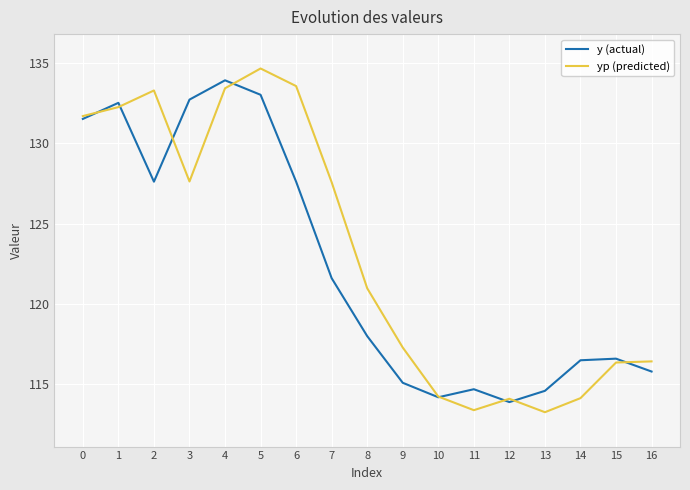

What is the difference between the second highest and second lowest values in the y (actual) series?

18.8